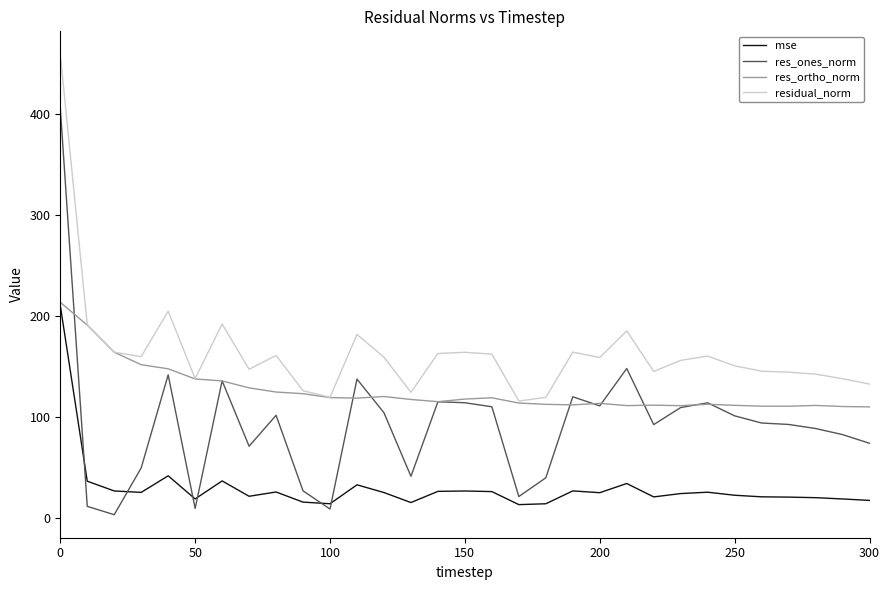

At how many categories does at least one series exceed 40?

31